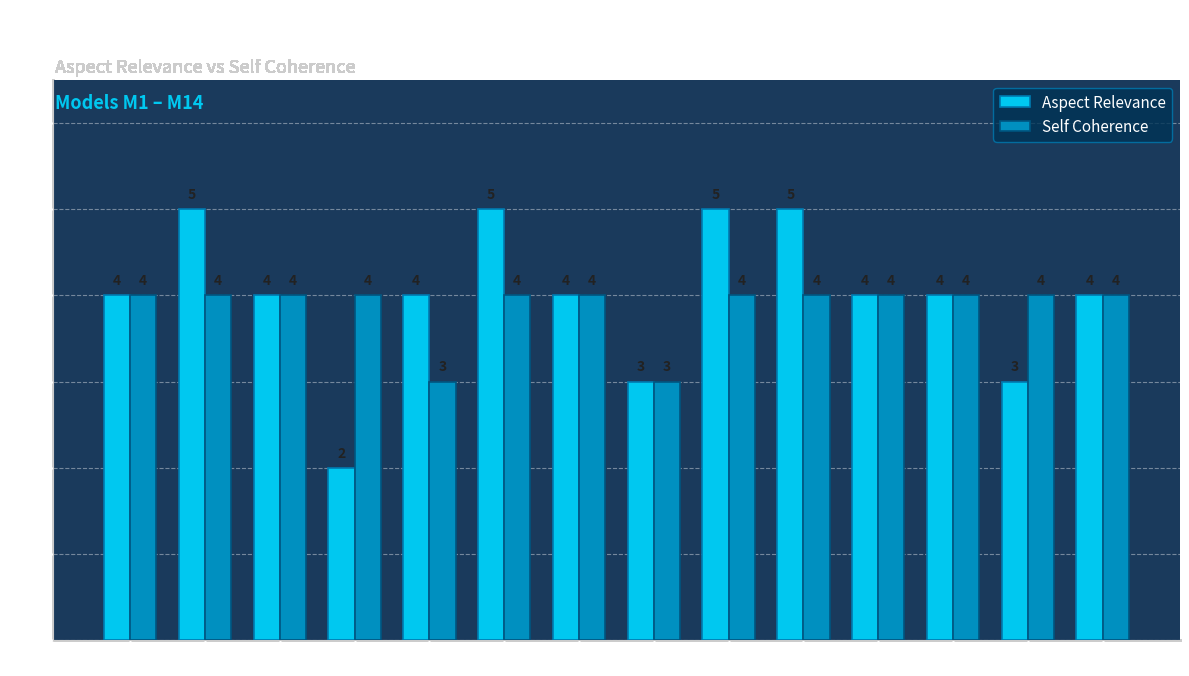

At which label does Aspect Relevance reach its minimum?

M4